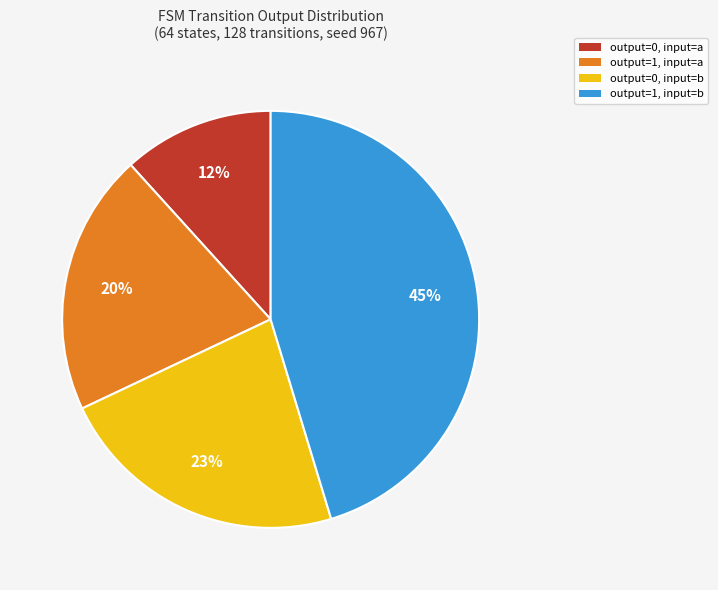

Which slice is the largest?

output=1, input=b